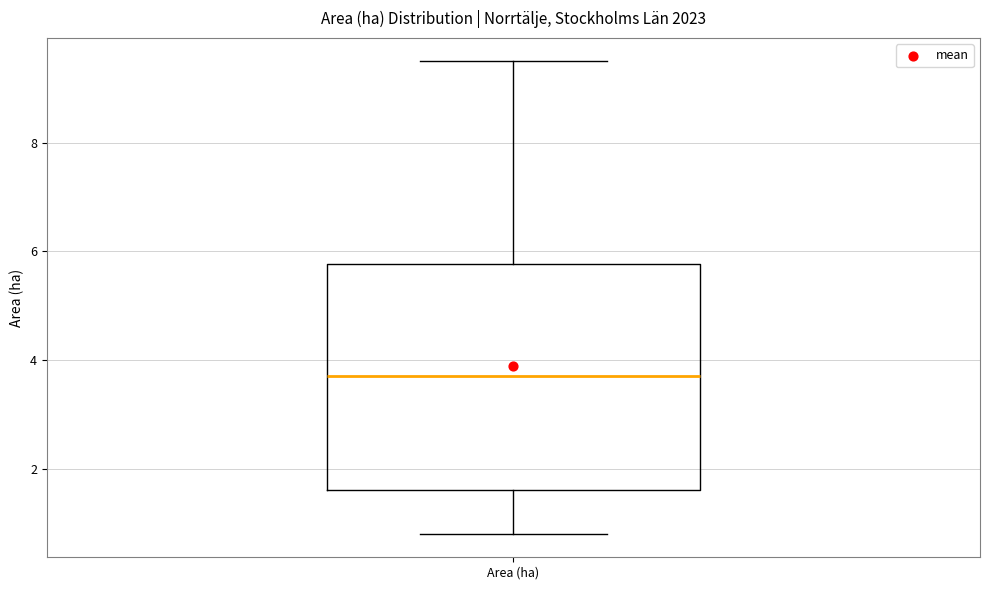

Read this box plot against the y-axis: the position of the median line, the range covered by the box, and the ends of both whiskers. The values are not printed on the chart, so give them approximately, as read against the axis.

median 3.8, box 1.6 to 5.8, whiskers 0.8 to 9.6